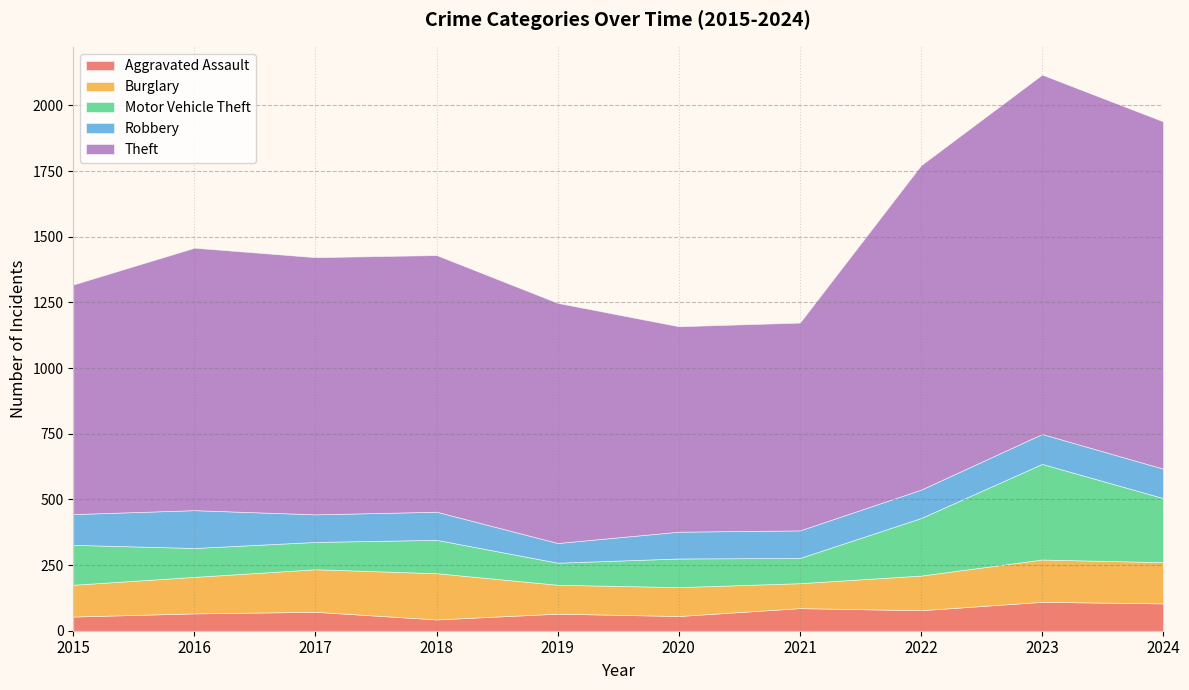

Reading left to right, list all the values displayed in this chart.

Aggravated Assault: 54	66	72	43	65	56	86	78	110	104
Burglary: 121	139	162	176	110	110	95	132	161	157
Motor Vehicle Theft: 152	110	104	127	84	109	96	219	364	244
Robbery: 117	144	105	107	75	102	105	108	114	112
Theft: 874	999	979	977	914	782	791	1235	1368	1322